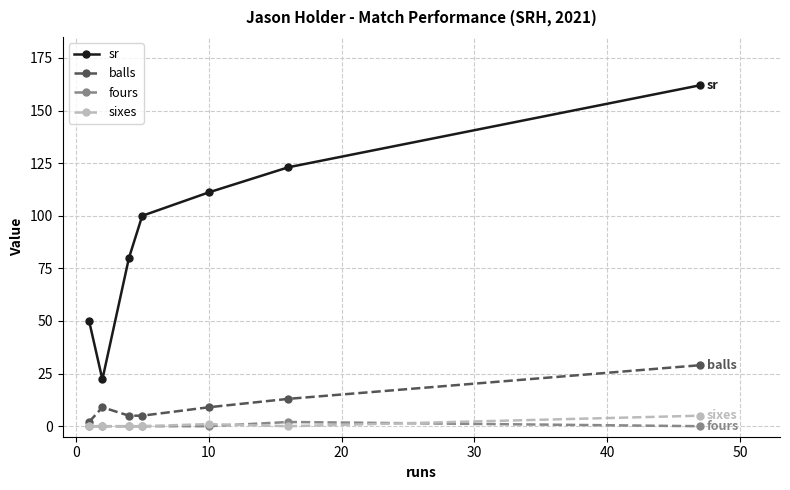

Reading left to right, extract all data points from this chart.

sr: 50.0	22.2	80.0	100.0	111.1	123.1	162.1
balls: 2.0	9.0	5.0	5.0	9.0	13.0	29.0
fours: 0.0	0.0	0.0	0.0	0.0	2.0	0.0
sixes: 0.0	0.0	0.0	0.0	1.0	0.0	5.0